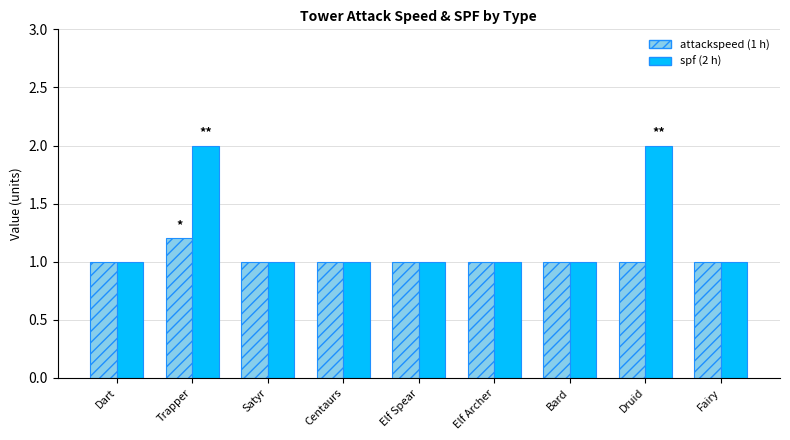

What is the total value across all series at Fairy?

2.0